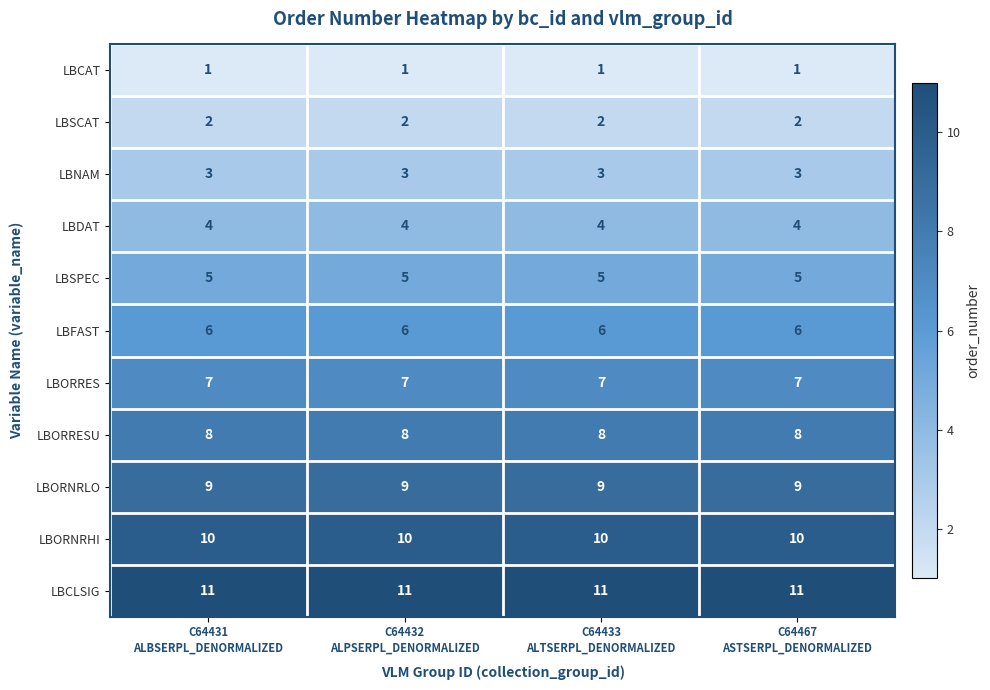

List the series in order of their peak value, lowest first.

LBCAT, LBSCAT, LBNAM, LBDAT, LBSPEC, LBFAST, LBORRES, LBORRESU, LBORNRLO, LBORNRHI, LBCLSIG